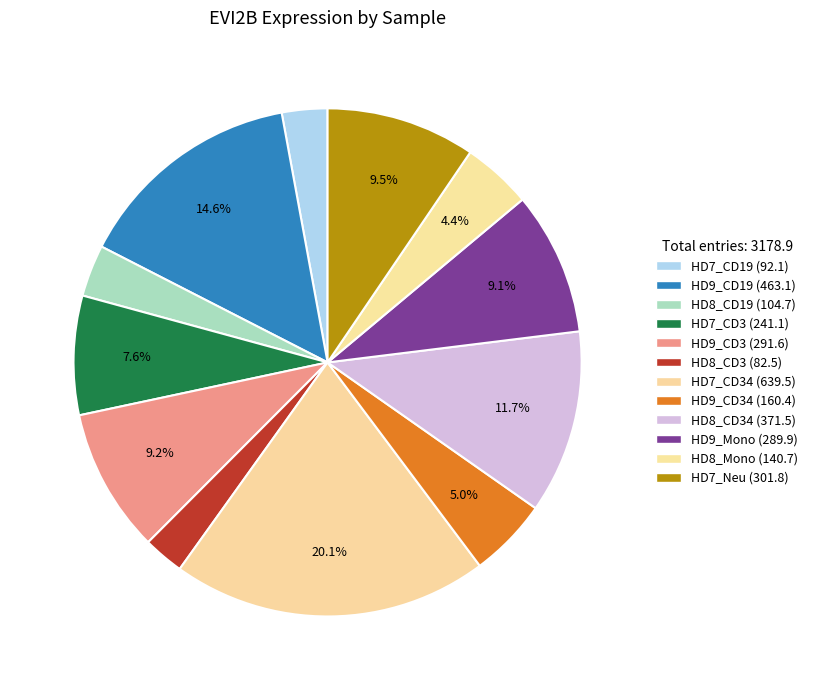

Is there a majority slice in this chart?

No